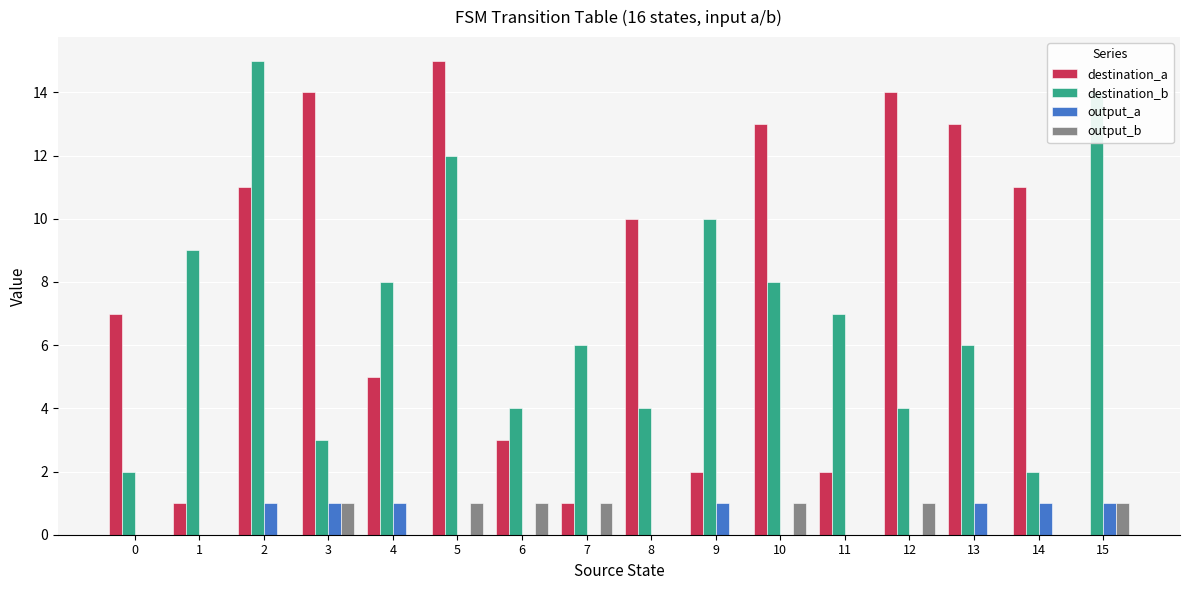

Reading left to right, what are all the values shown in this chart?

destination_a: 0=7	1=1	2=11	3=14	4=5	5=15	6=3	7=1	8=10	9=2	10=13	11=2	12=14	13=13	14=11	15=0
destination_b: 0=2	1=9	2=15	3=3	4=8	5=12	6=4	7=6	8=4	9=10	10=8	11=7	12=4	13=6	14=2	15=14
output_a: 0=0	1=0	2=1	3=1	4=1	5=0	6=0	7=0	8=0	9=1	10=0	11=0	12=0	13=1	14=1	15=1
output_b: 0=0	1=0	2=0	3=1	4=0	5=1	6=1	7=1	8=0	9=0	10=1	11=0	12=1	13=0	14=0	15=1